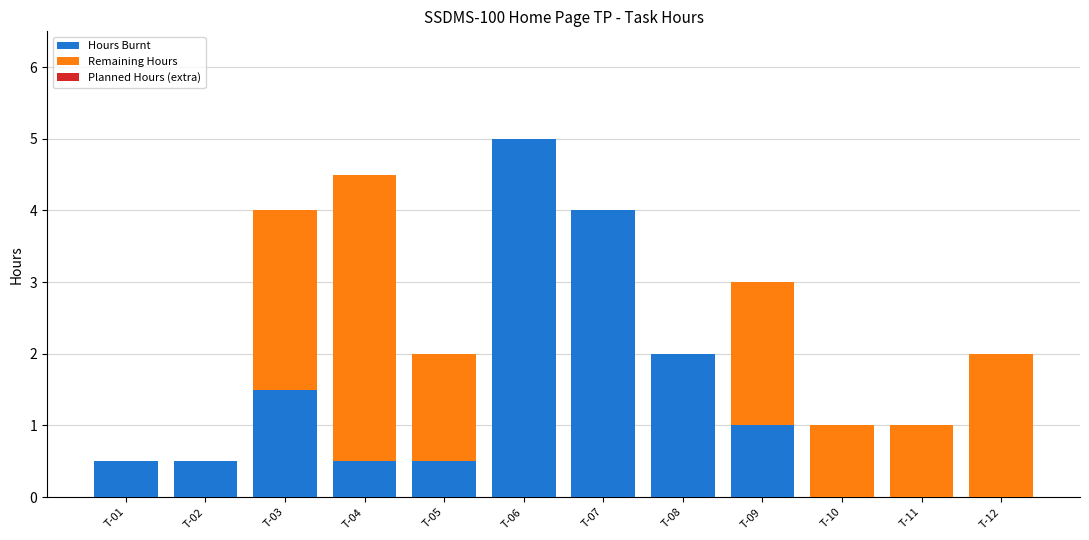

How many data points does each series have?

12